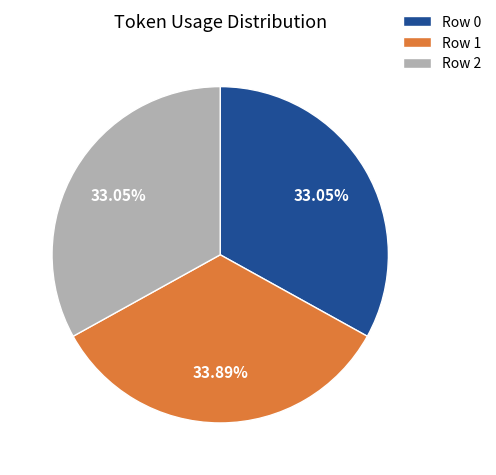

Is the sum of Row 1 and Row 2 greater than half?

Yes